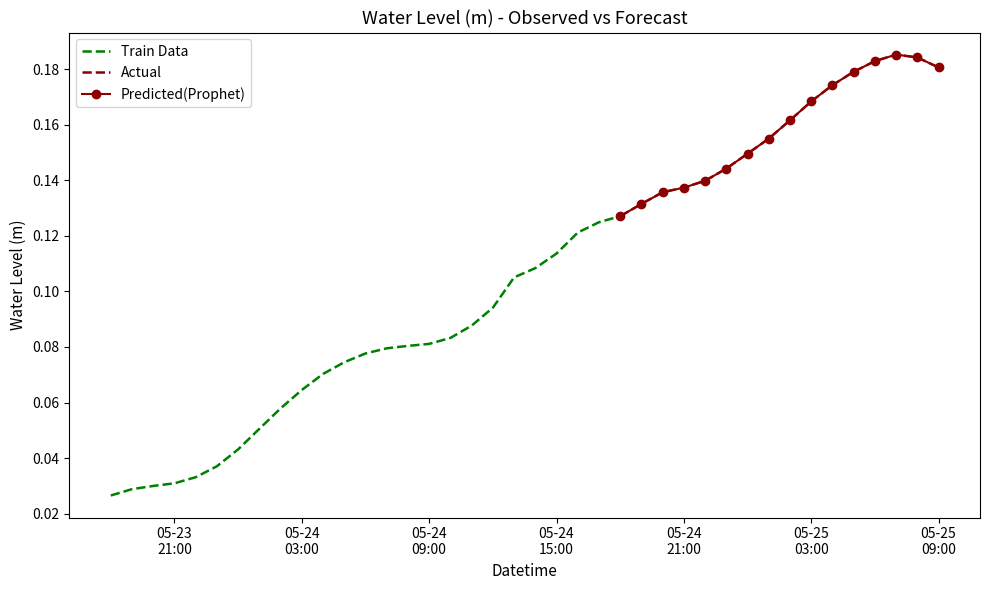

List the labels in order of value, largest first.

2024-05-25 07:00:00, 2024-05-25 08:00:00, 2024-05-25 06:00:00, 2024-05-25 09:00:00, 2024-05-25 05:00:00, 2024-05-25 04:00:00, 2024-05-25 03:00:00, 2024-05-25 02:00:00, 2024-05-25 01:00:00, 2024-05-25 00:00:00, 2024-05-24 23:00:00, 2024-05-24 22:00:00, 2024-05-24 21:00:00, 2024-05-24 20:00:00, 2024-05-24 19:00:00, 2024-05-24 18:00:00, 2024-05-24 17:00:00, 2024-05-24 16:00:00, 2024-05-24 15:00:00, 2024-05-24 14:00:00, 2024-05-24 13:00:00, 2024-05-24 12:00:00, 2024-05-24 11:00:00, 2024-05-24 10:00:00, 2024-05-24 09:00:00, 2024-05-24 08:00:00, 2024-05-24 07:00:00, 2024-05-24 06:00:00, 2024-05-24 05:00:00, 2024-05-24 04:00:00, 2024-05-24 03:00:00, 2024-05-24 02:00:00, 2024-05-24 01:00:00, 2024-05-24 00:00:00, 2024-05-23 23:00:00, 2024-05-23 22:00:00, 2024-05-23 21:00:00, 2024-05-23 20:00:00, 2024-05-23 19:00:00, 2024-05-23 18:00:00